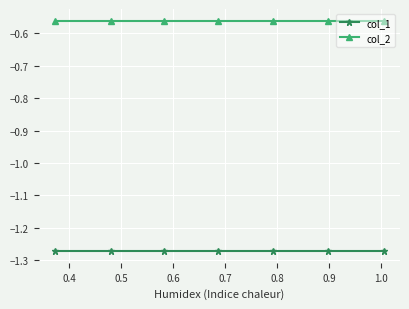

True or false: col_1 and col_2 cross at least once.

False